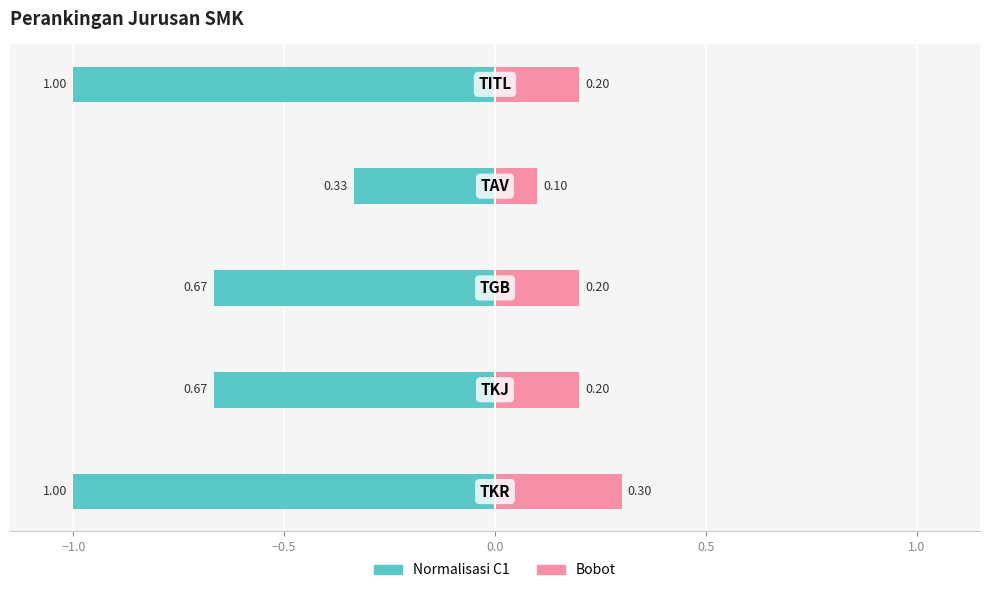

What is the sum of all Normalisasi C1 values?

-3.7